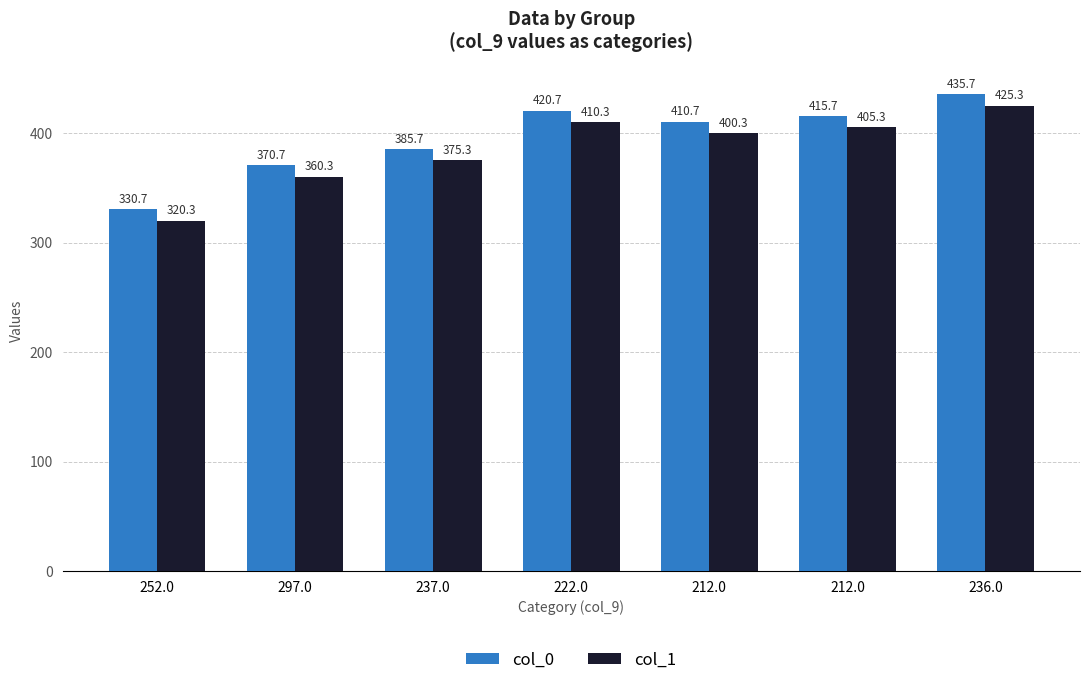

Which has a higher value, 252.0 or 212.0?

212.0